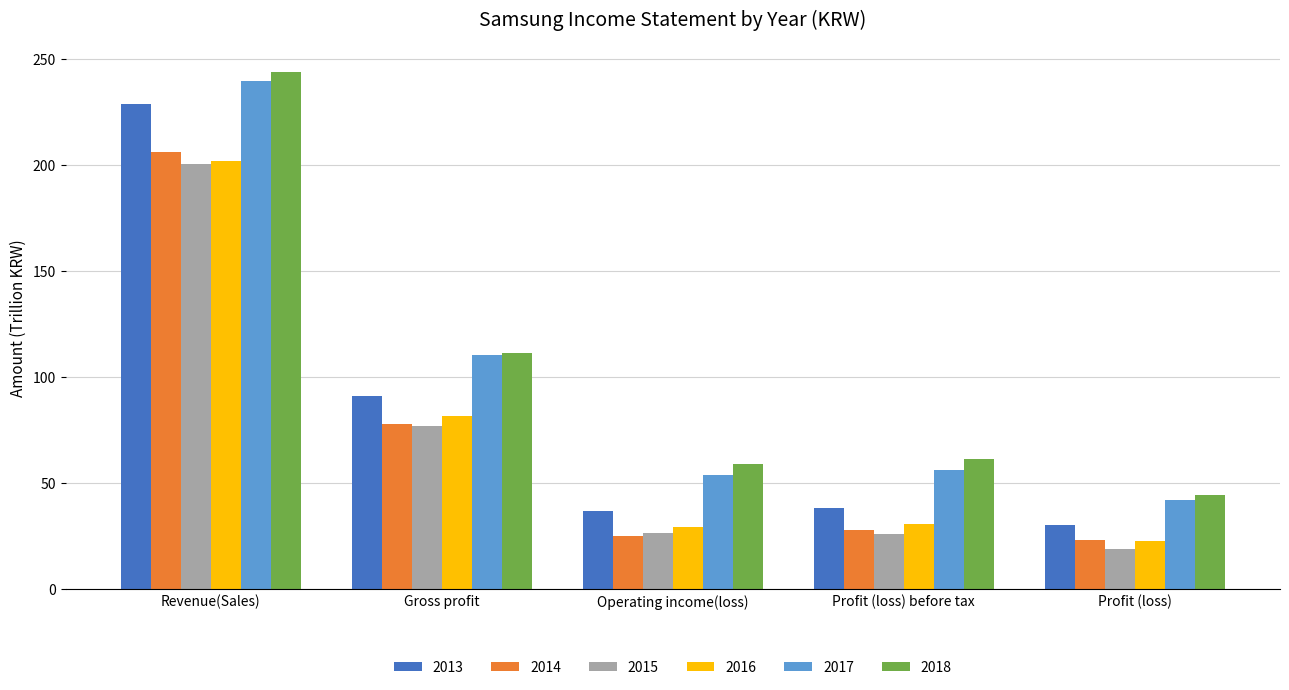

At which label is 2013 closest to 129?

Gross profit